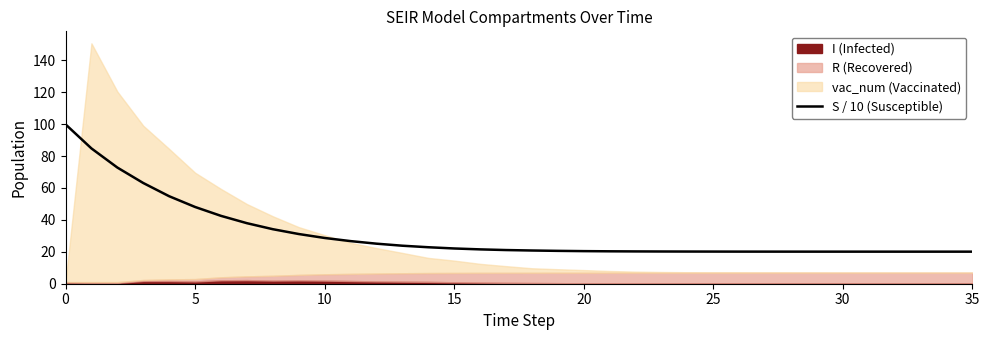

What is the minimum value for S / 10 (Susceptible)?

20.1